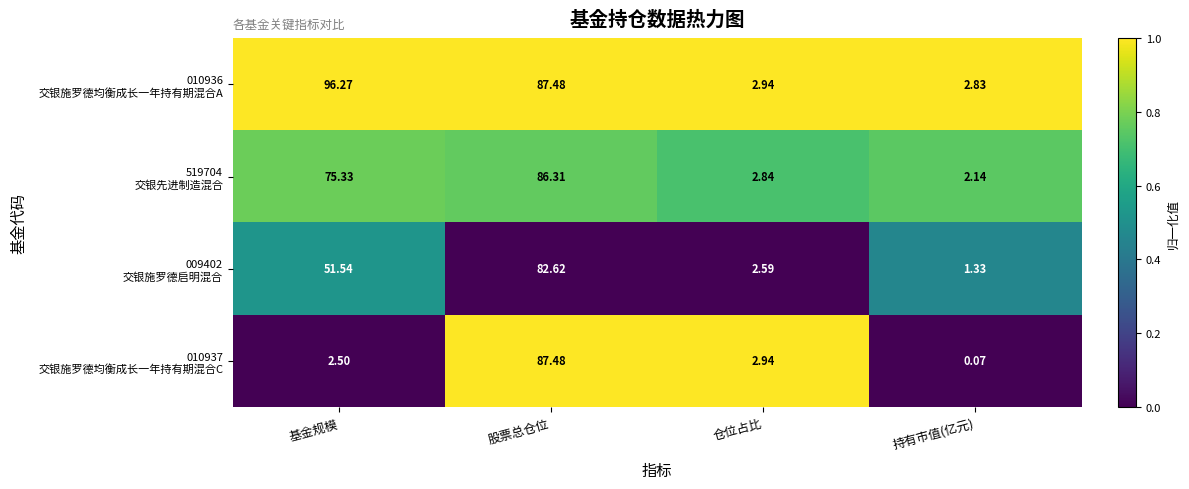

Which label corresponds to the largest value in the chart?

基金规模